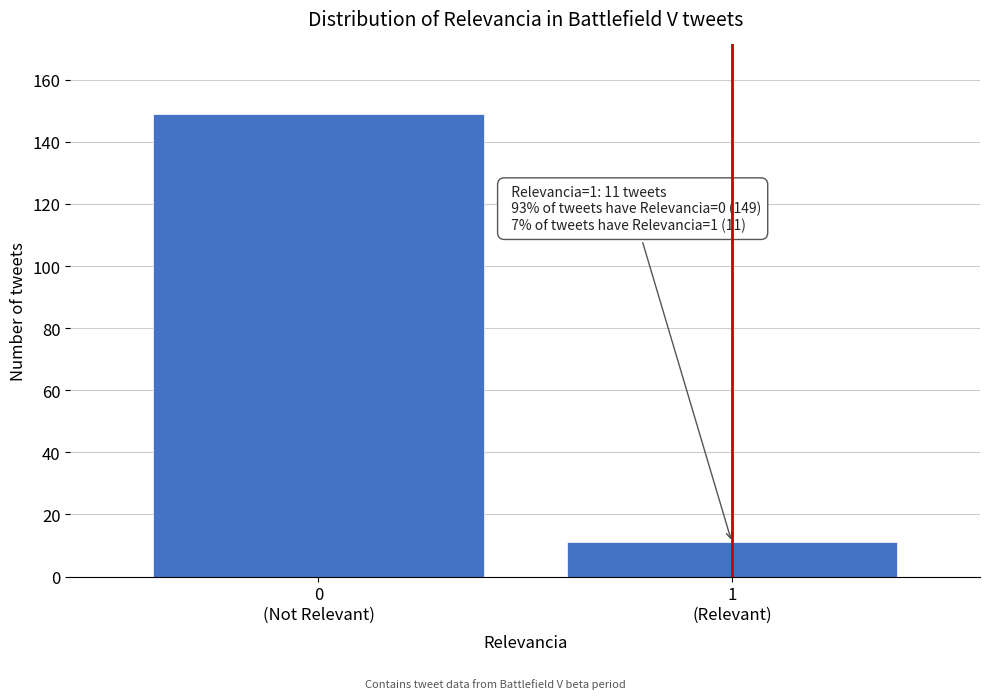

Reading left to right, what are all the values shown in this chart?

149	11